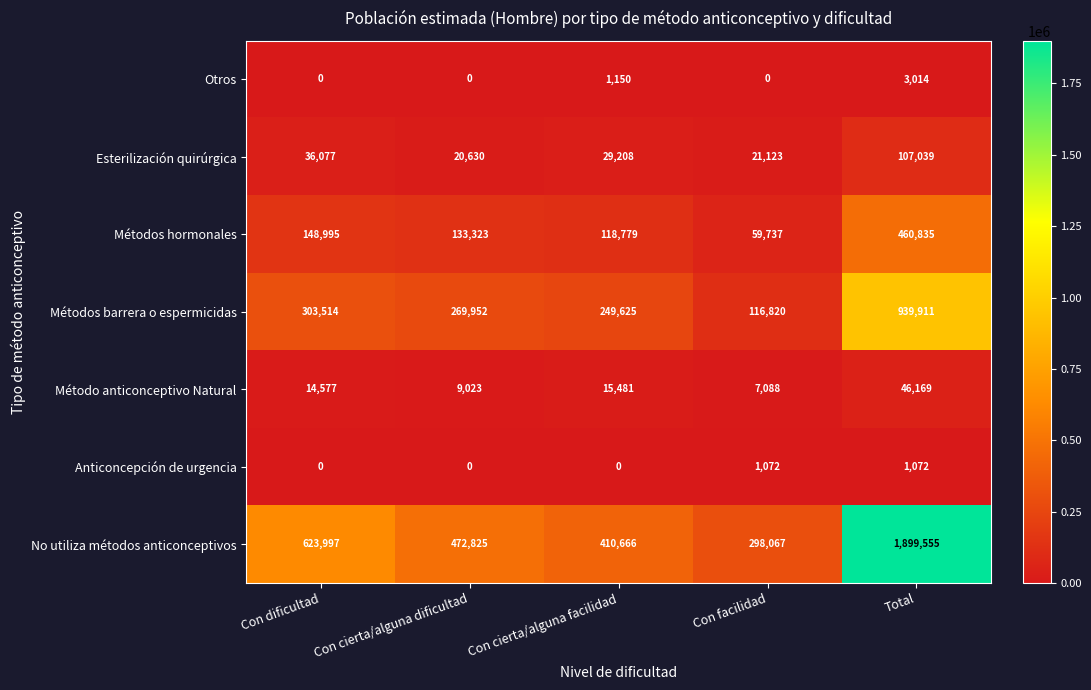

Which label corresponds to the largest value in the chart?

Total